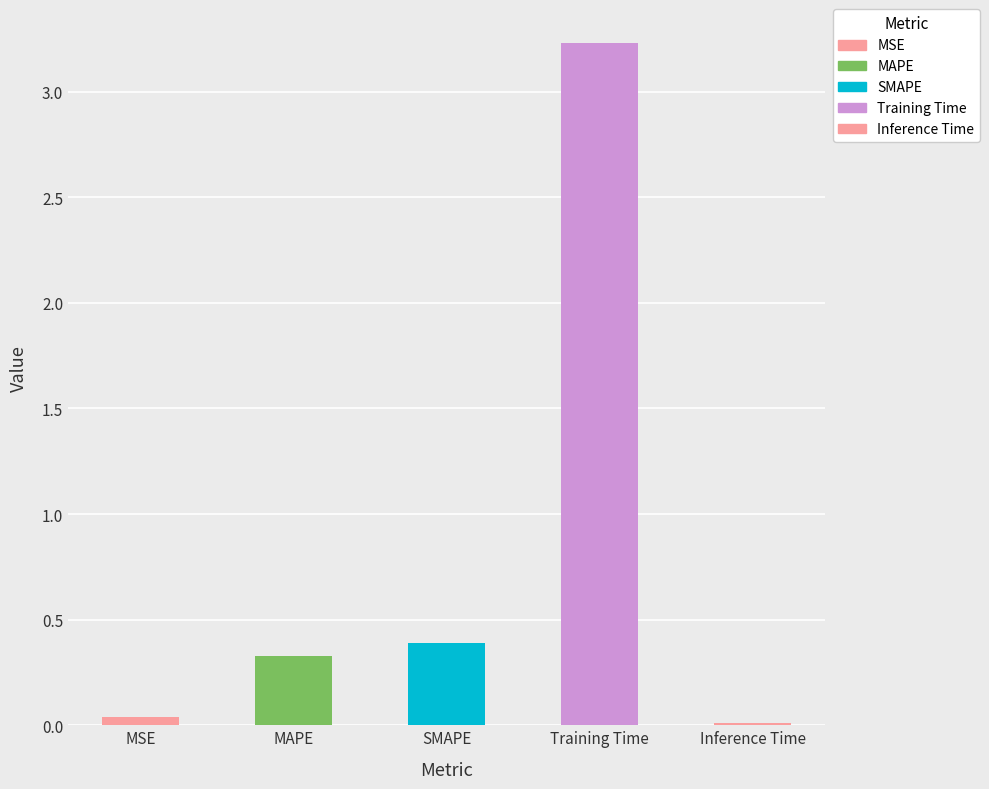

What is the label of the 4th bar from the left?

Training Time